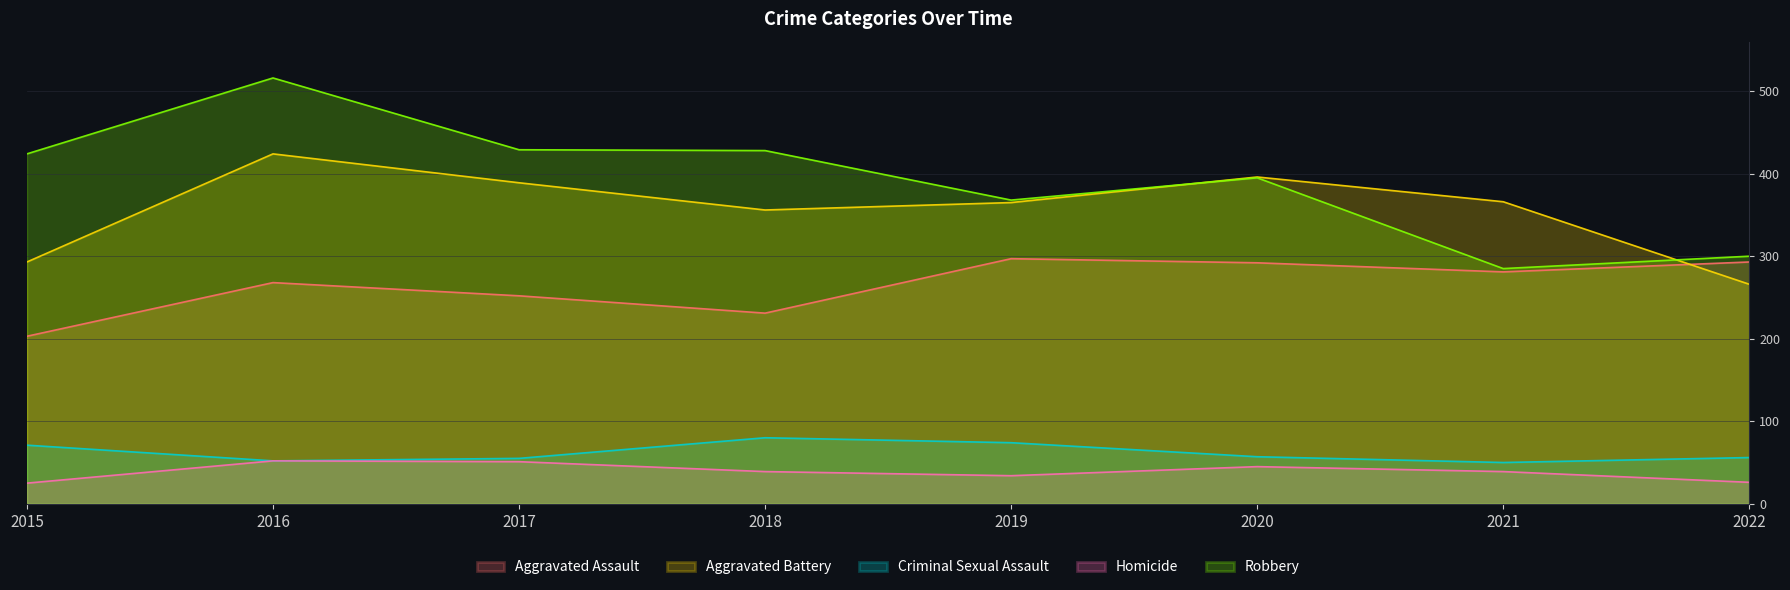

At which category does the chart reach its minimum across all series?

2015